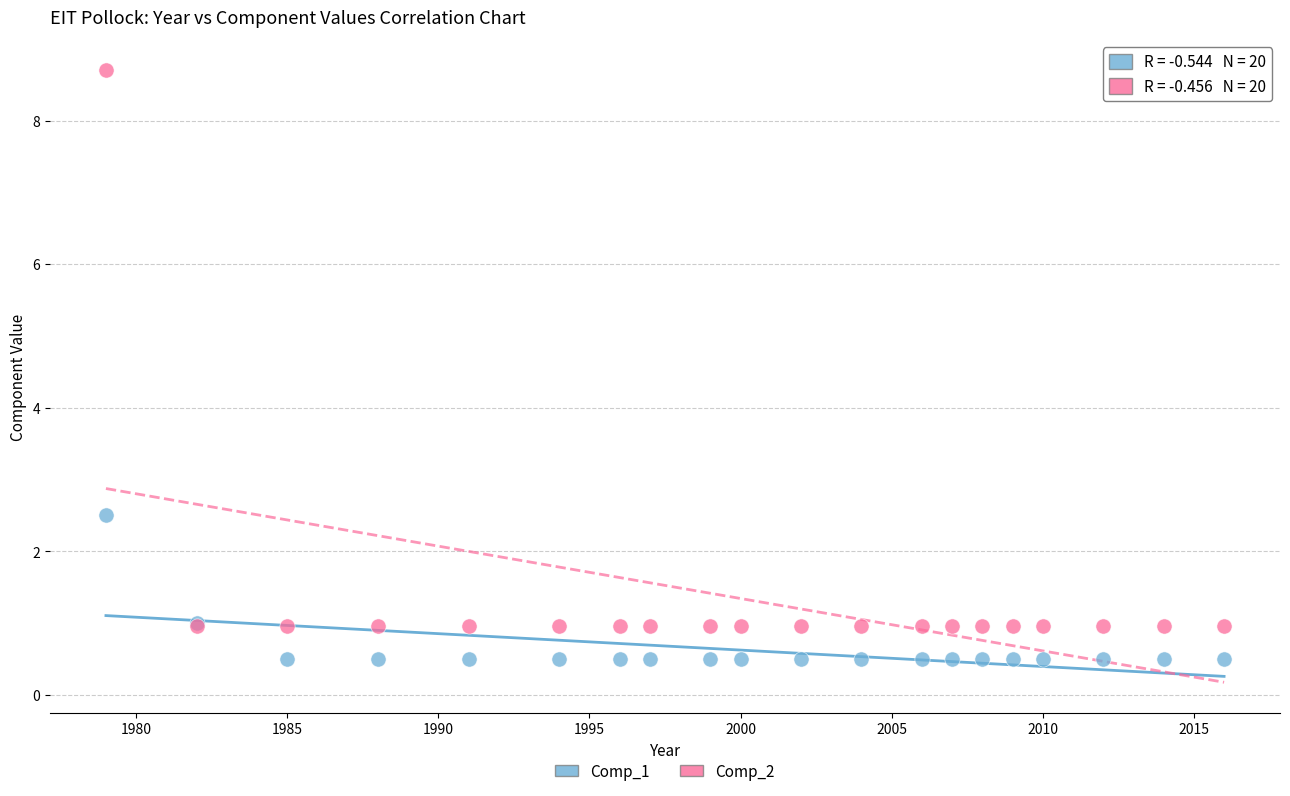

Which series reaches the maximum Y coordinate?

Comp_2